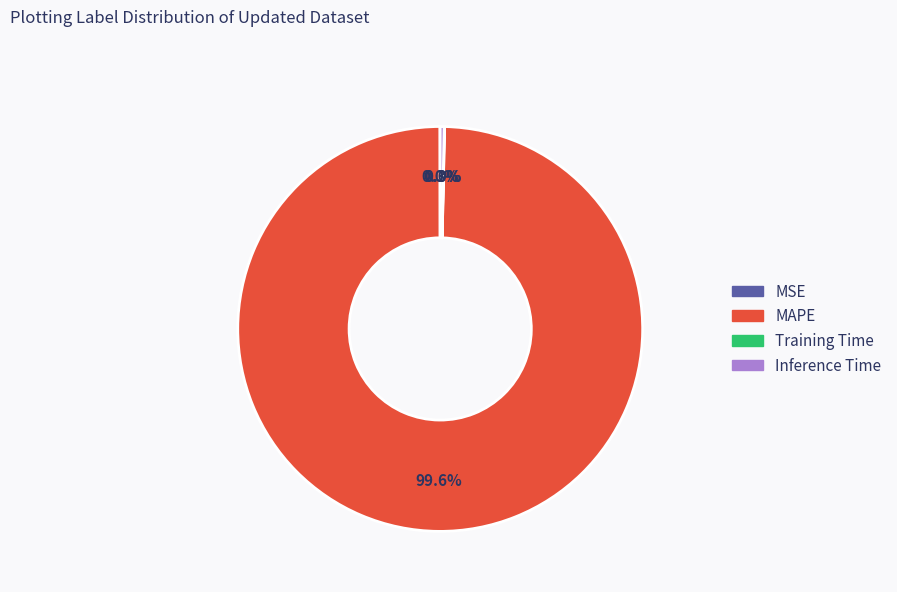

Is there any slice that represents more than half of the pie?

Yes